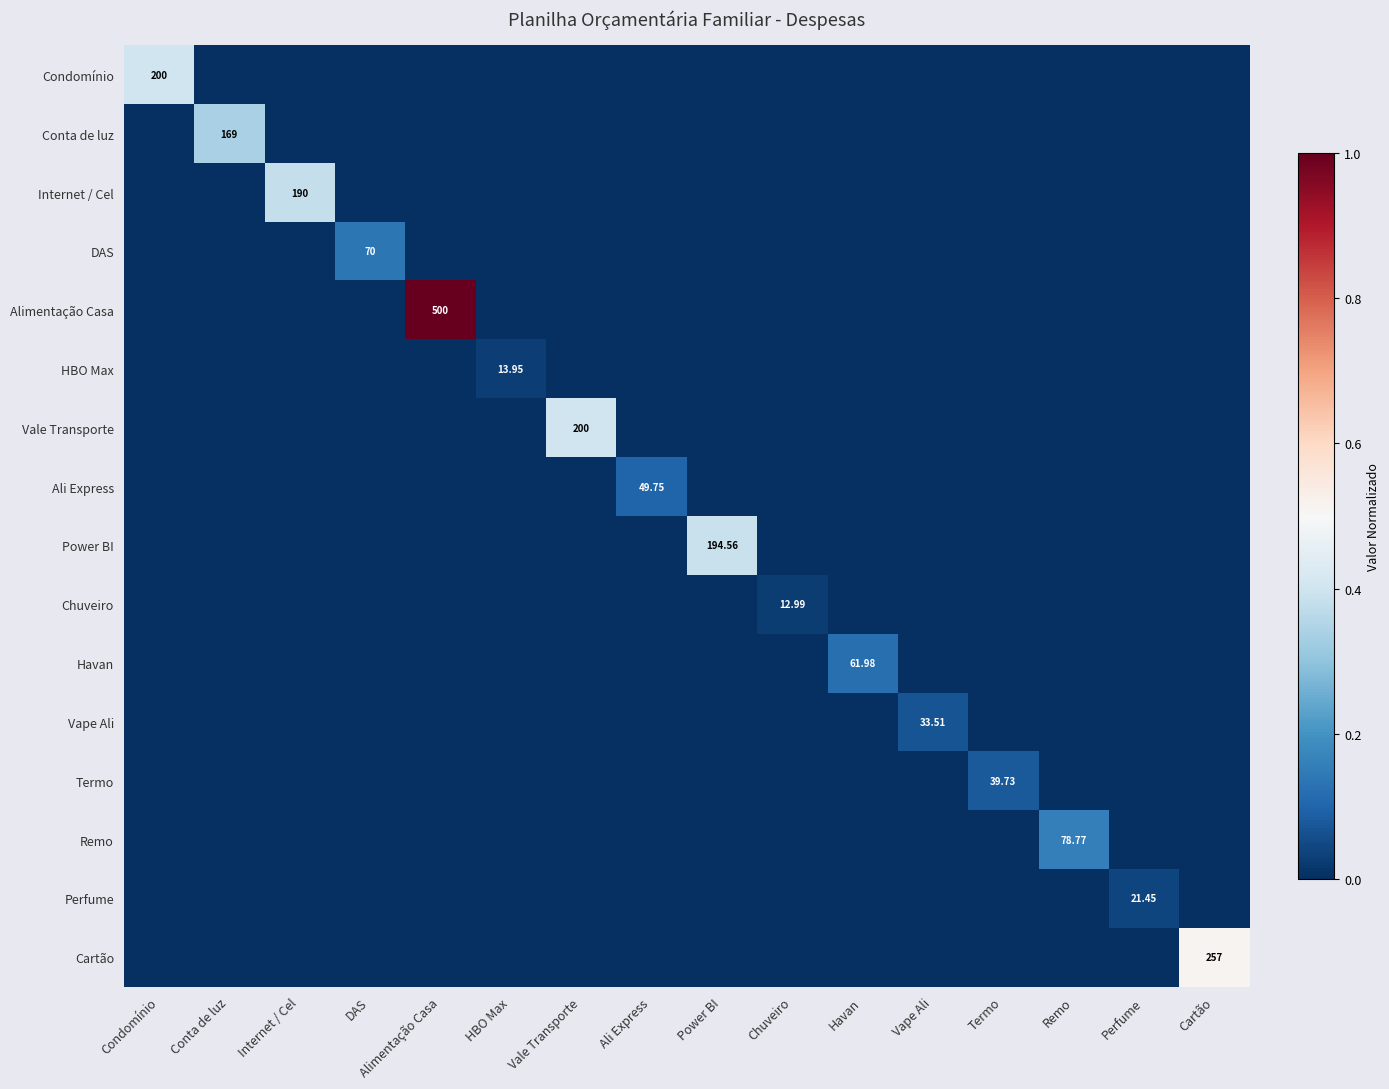

List the labels in order of Termo value, largest first.

Termo, Condomínio, Conta de luz, Internet / Cel, DAS, Alimentação Casa, HBO Max, Vale Transporte, Ali Express, Power BI, Chuveiro, Havan, Vape Ali, Remo, Perfume, Cartão